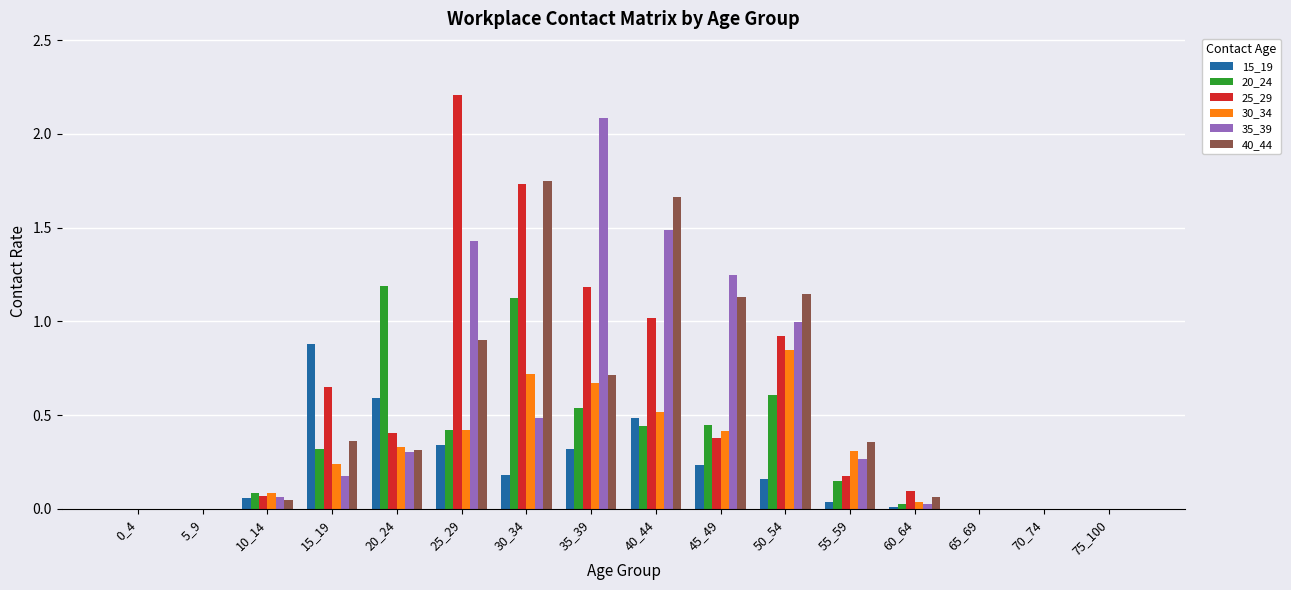

What is the sum of all 20_24 values?

5.4